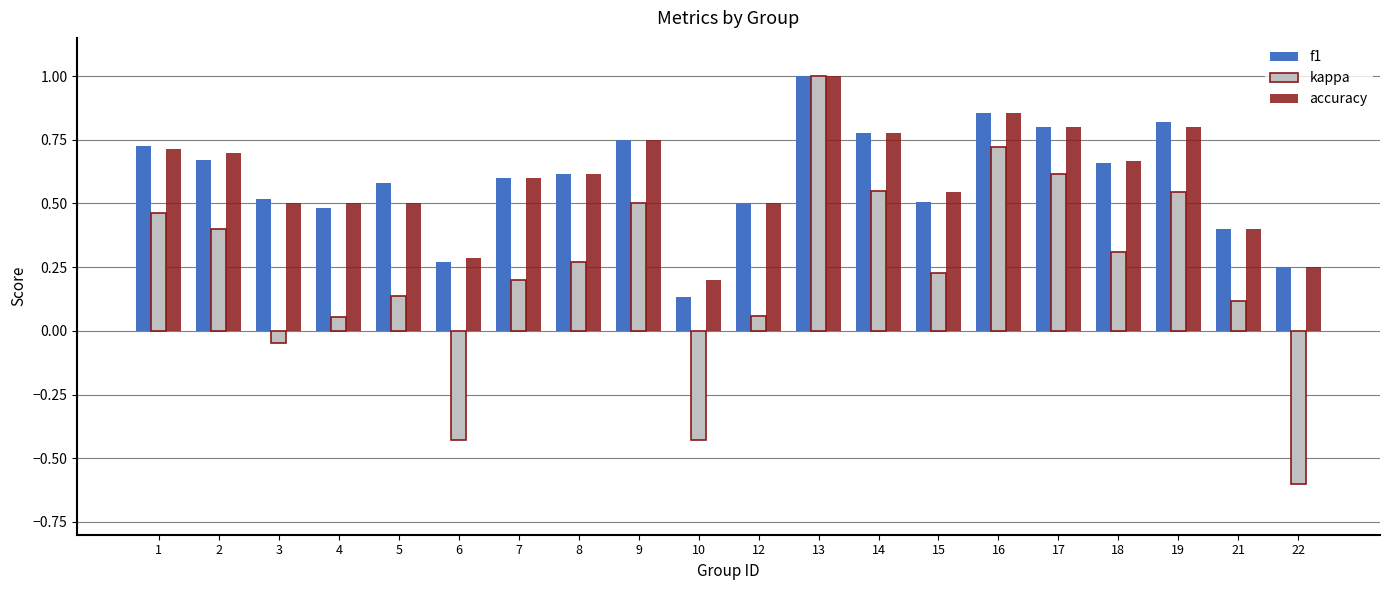

Which series changed the most between 7 and 10?

kappa